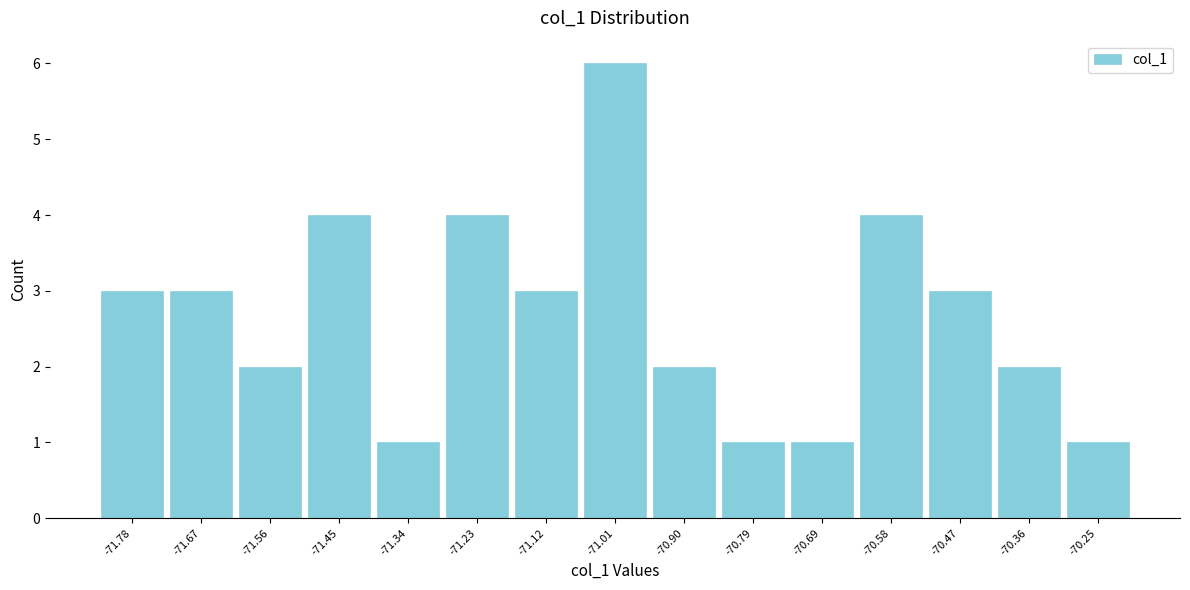

What is the height of the bar covering -70.74 to -70.64 on the x-axis? Neither the bar edges nor the heights are printed on the chart, so give them approximately, as read against the axes.

1